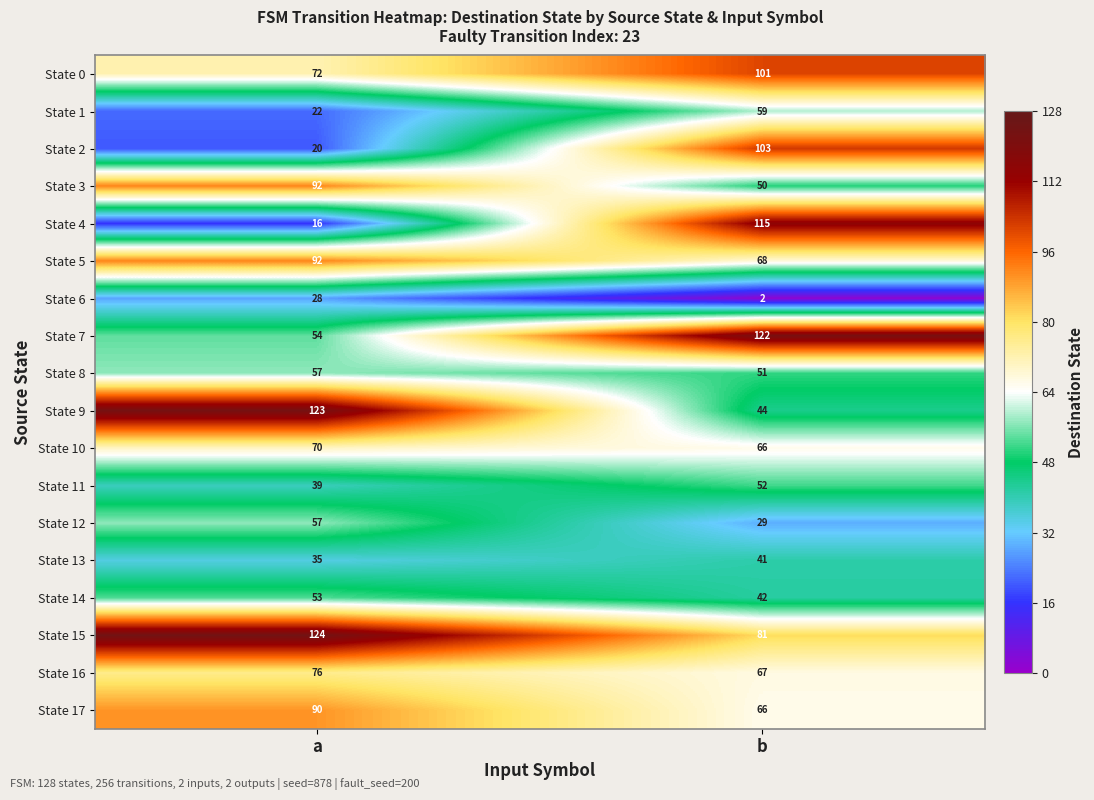

What is the approximate value of State 1 at b, to the nearest 10?

60